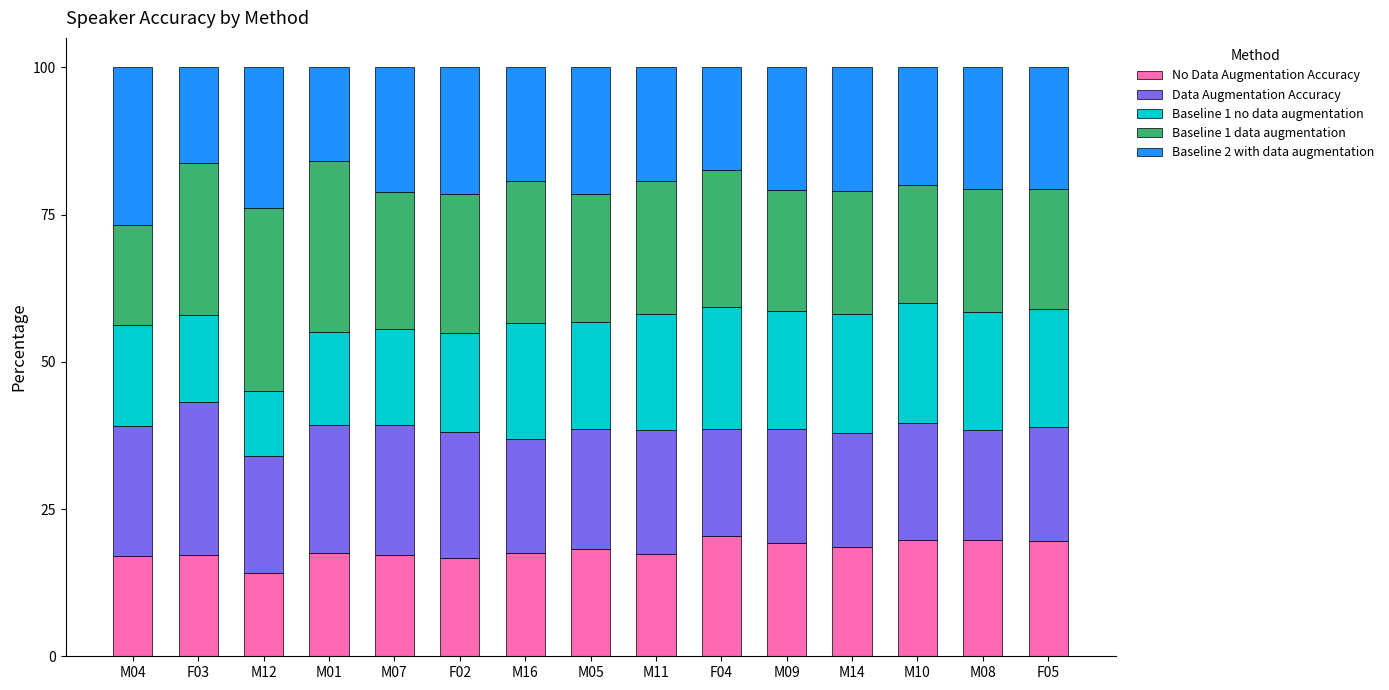

What is the total value across all series at F05?

100.0